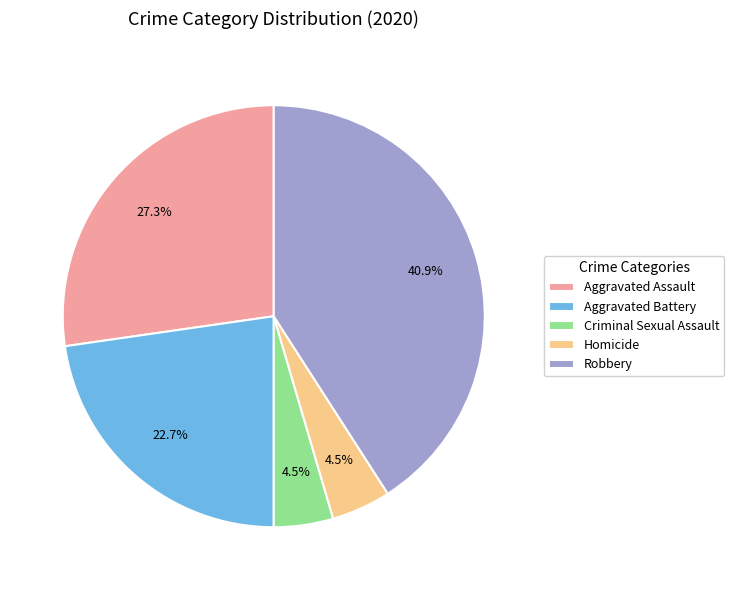

To the nearest percent, what is the combined percentage of Criminal Sexual Assault and Robbery?

45%